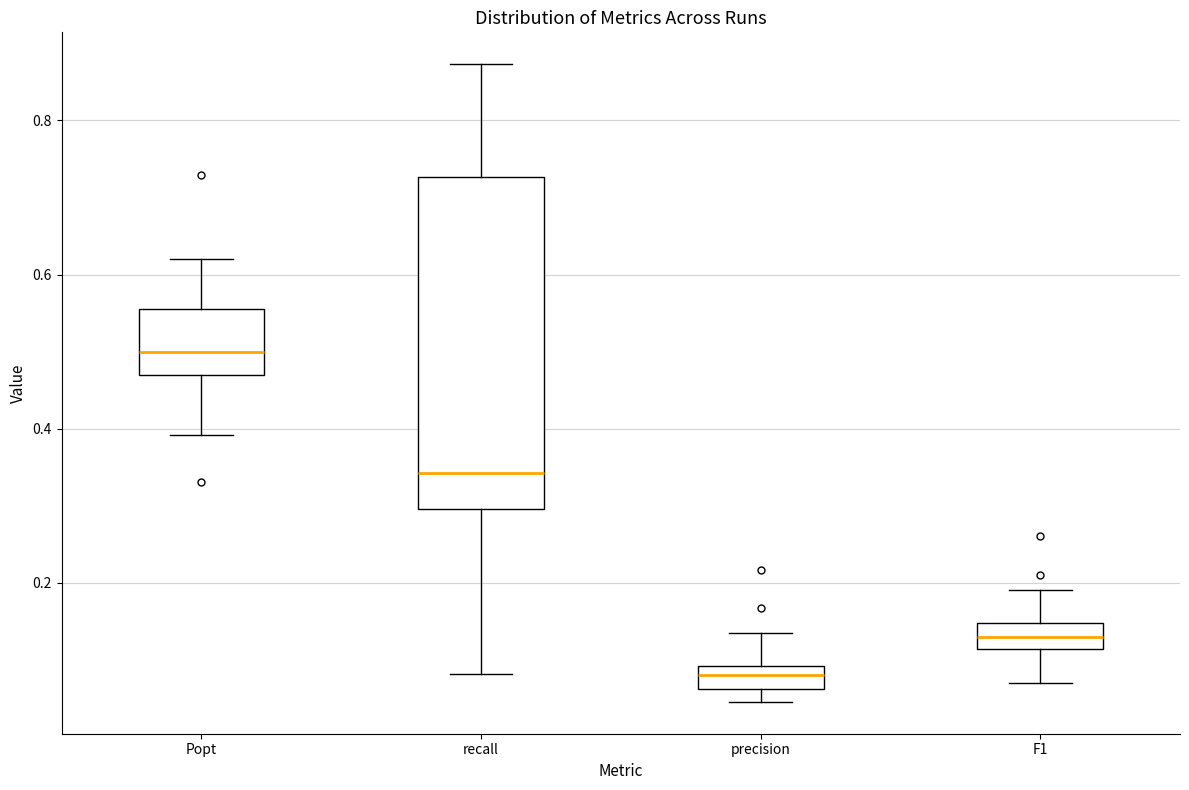

Comparing the boxes themselves (not the whiskers), which one is the tallest?

recall